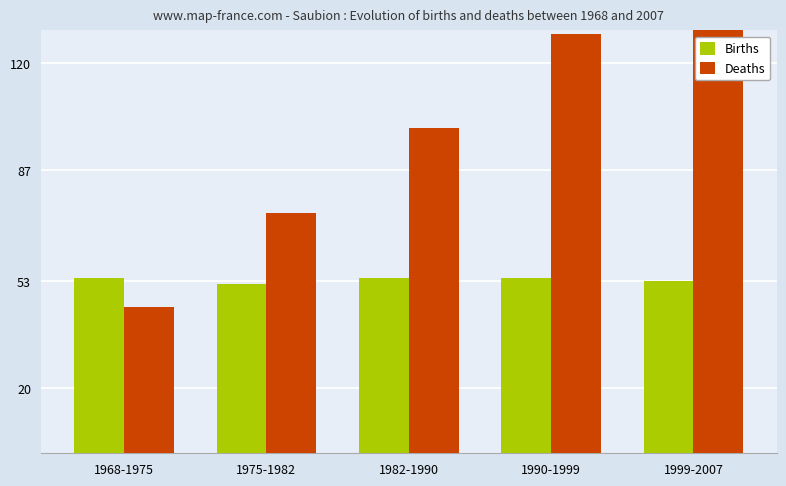

What is the value of the Deaths bar at the 5th from the left?

158